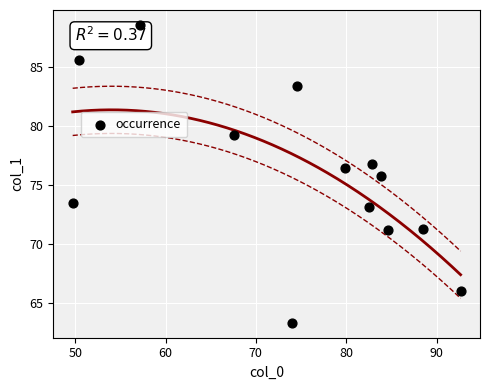

What is the range of Y values (max minus min)?

25.2